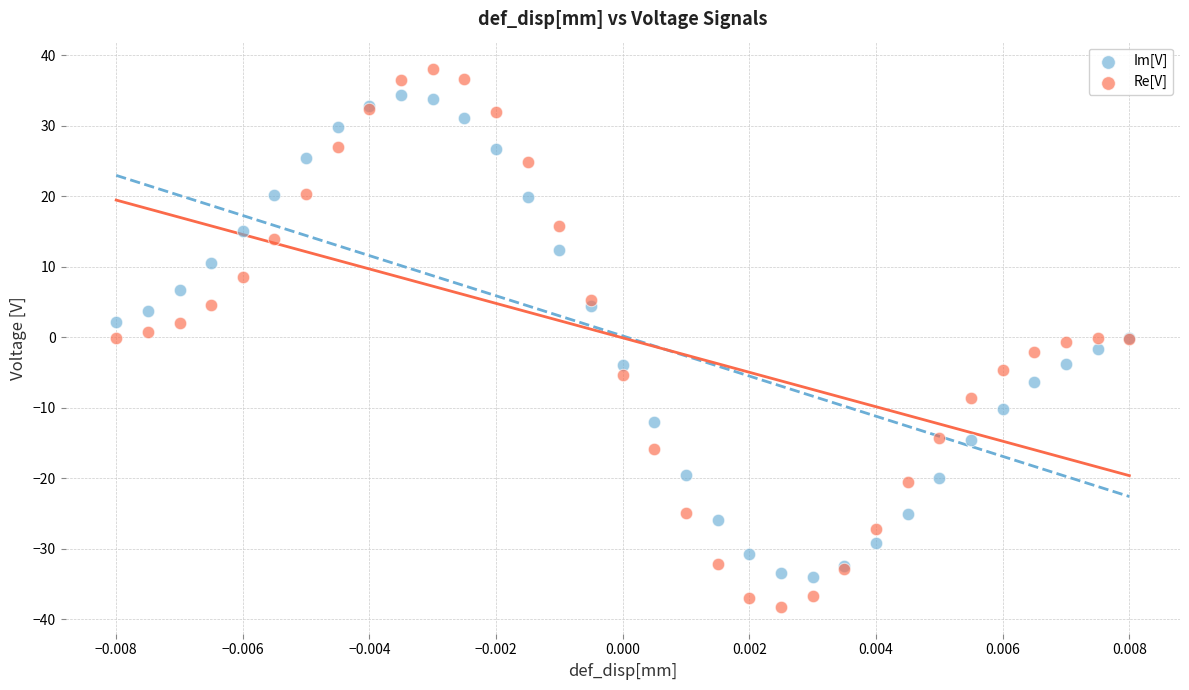

Which series has the widest spread of Y values?

Re[V]